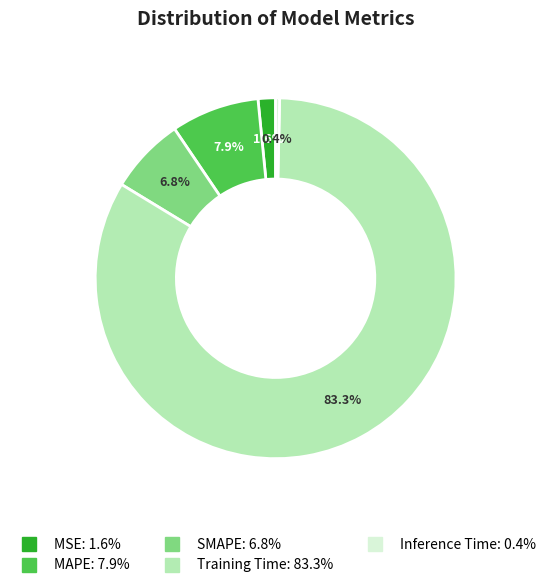

Count the number of slices in the pie.

5